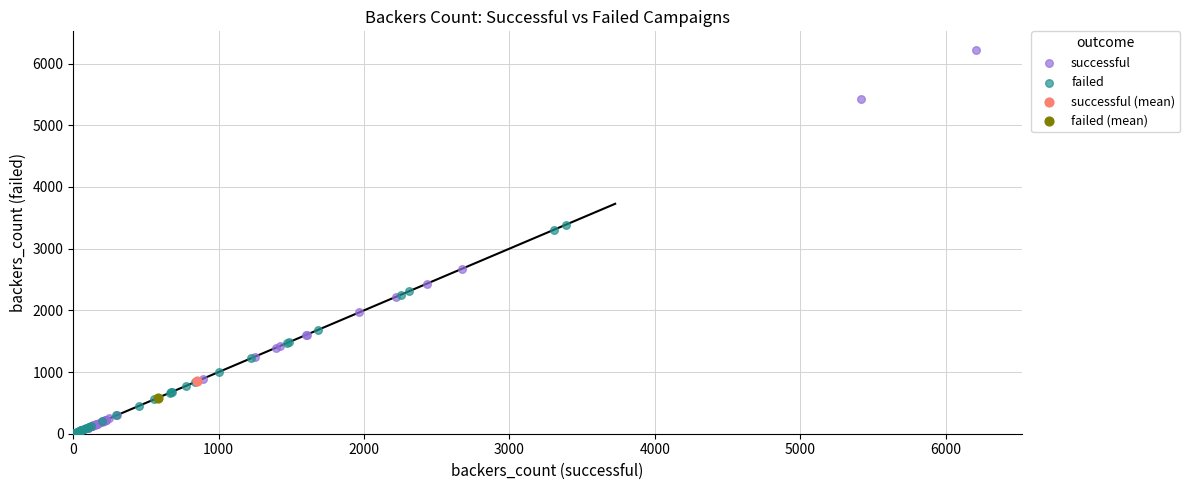

What are all the series names shown in the legend?

successful, failed, successful (mean), failed (mean)